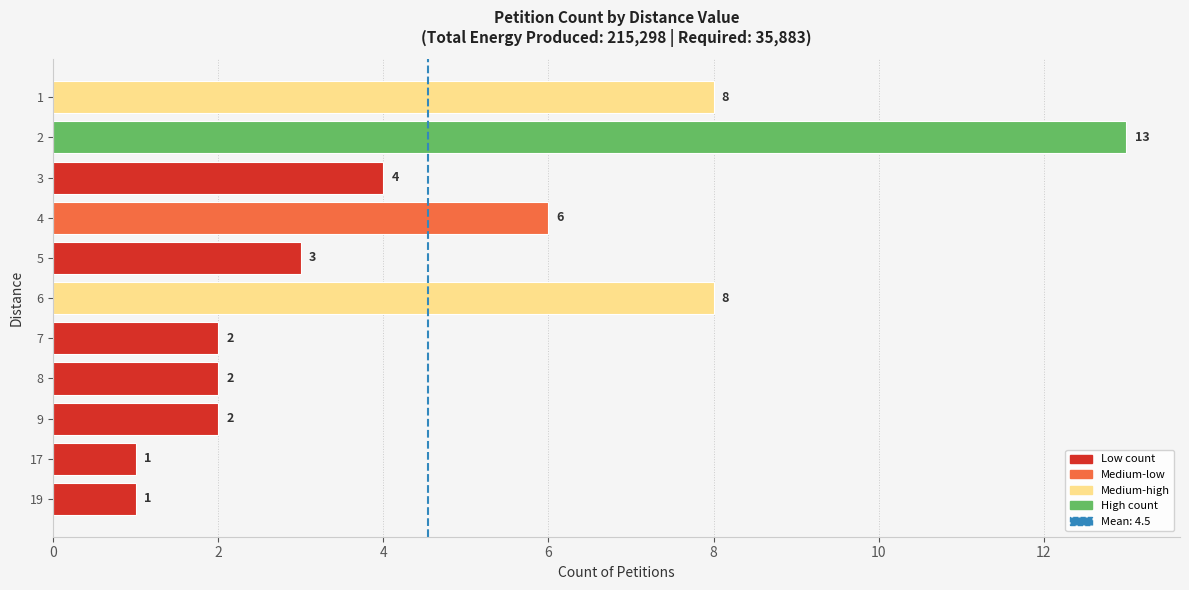

What is the difference between the second highest and minimum values?

7